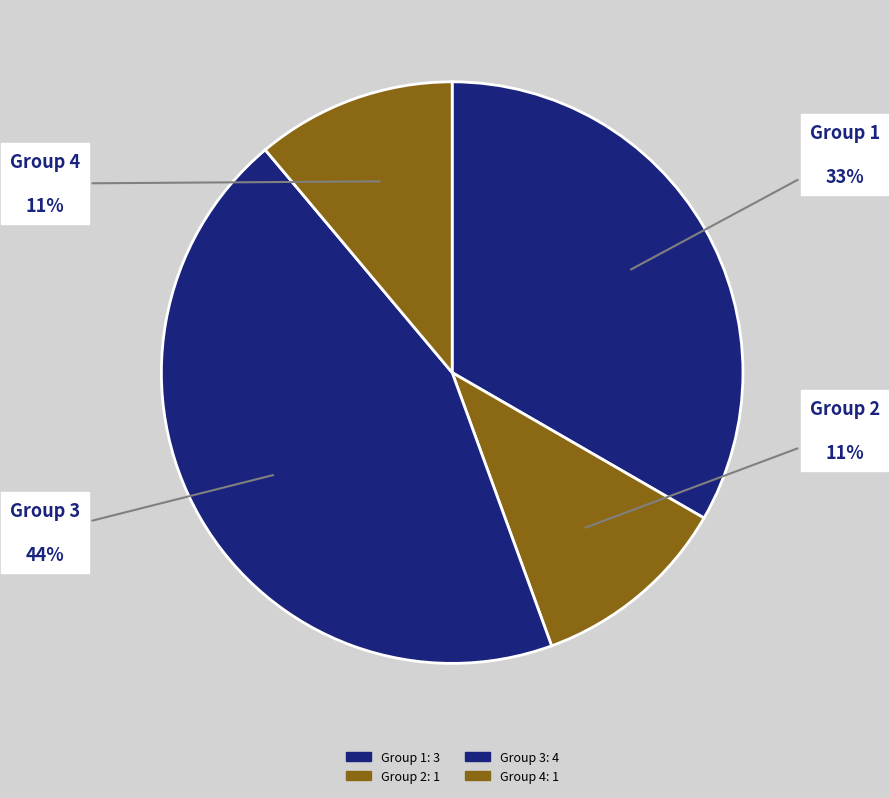

How many segments does this pie chart have?

4